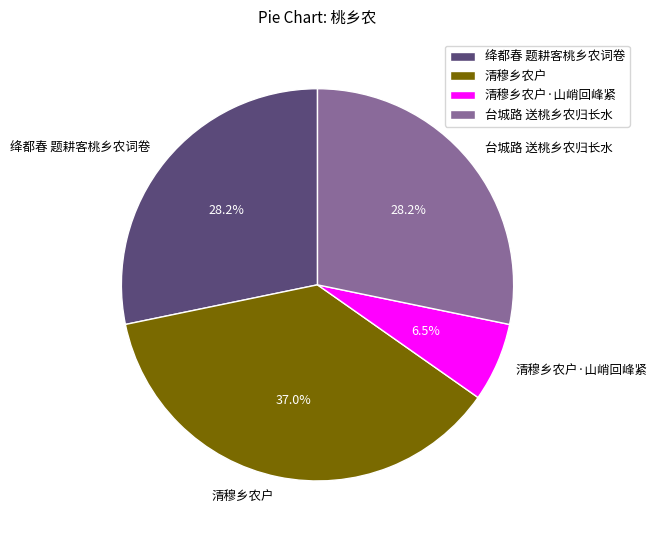

Which slice is the smallest?

清穆乡农户·山峭回峰紧